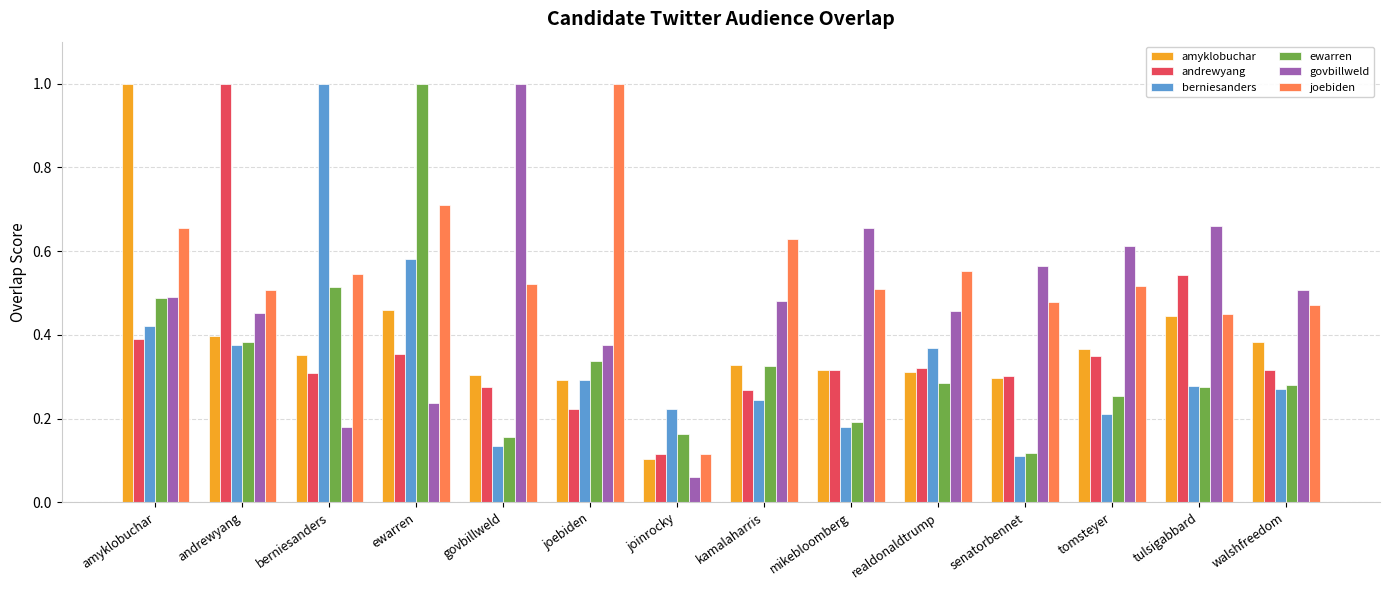

The amyklobuchar series shows 0.2 at ewarren. True or false?

False